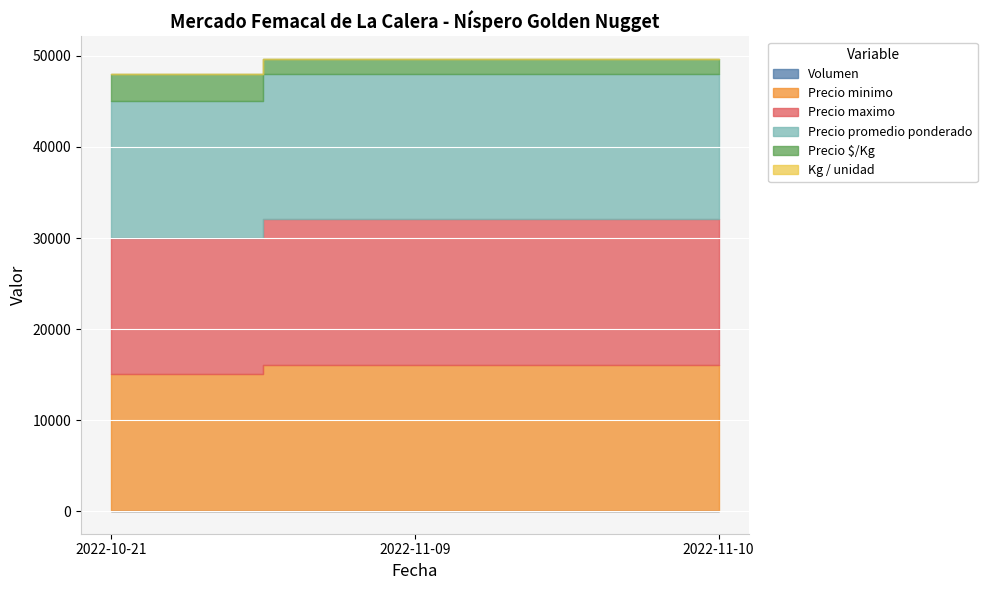

Which has a higher value, 2022-11-10 or 2022-11-09?

2022-11-09